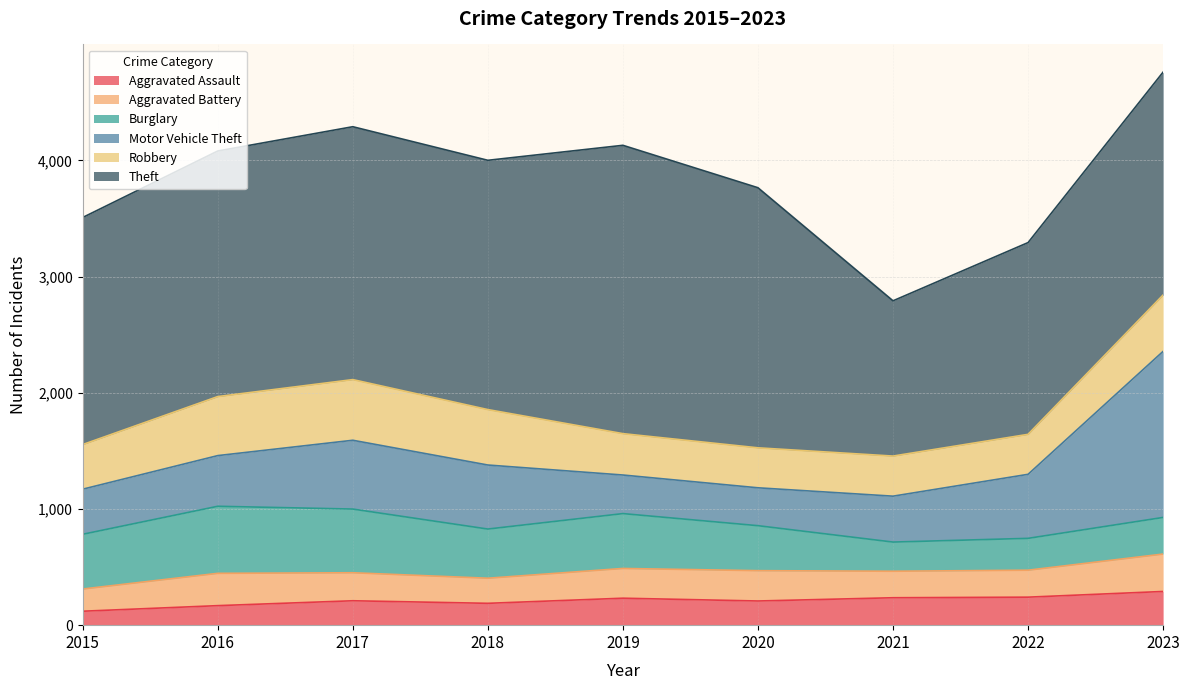

What are all the series names shown in the legend?

Aggravated Assault, Aggravated Battery, Burglary, Motor Vehicle Theft, Robbery, Theft